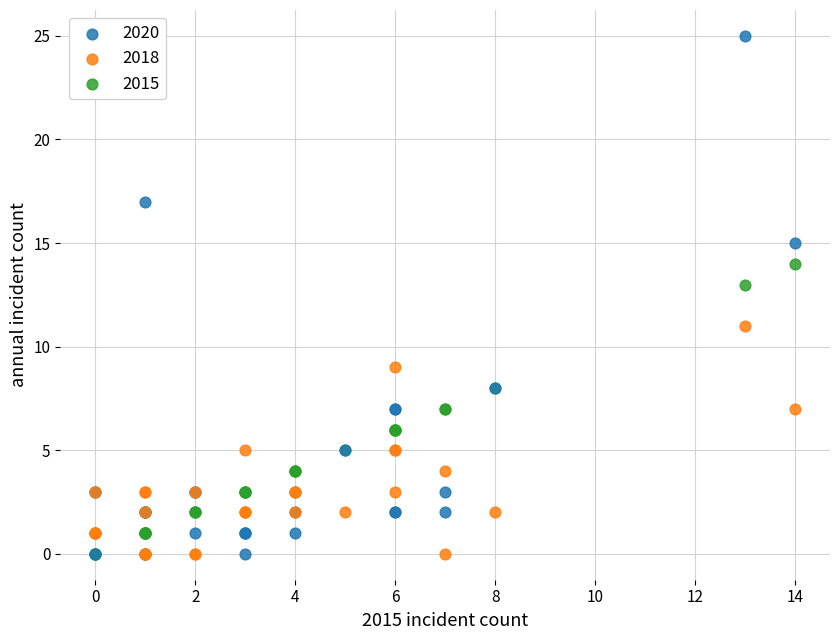

What are all the series names shown in the legend?

2020, 2018, 2015